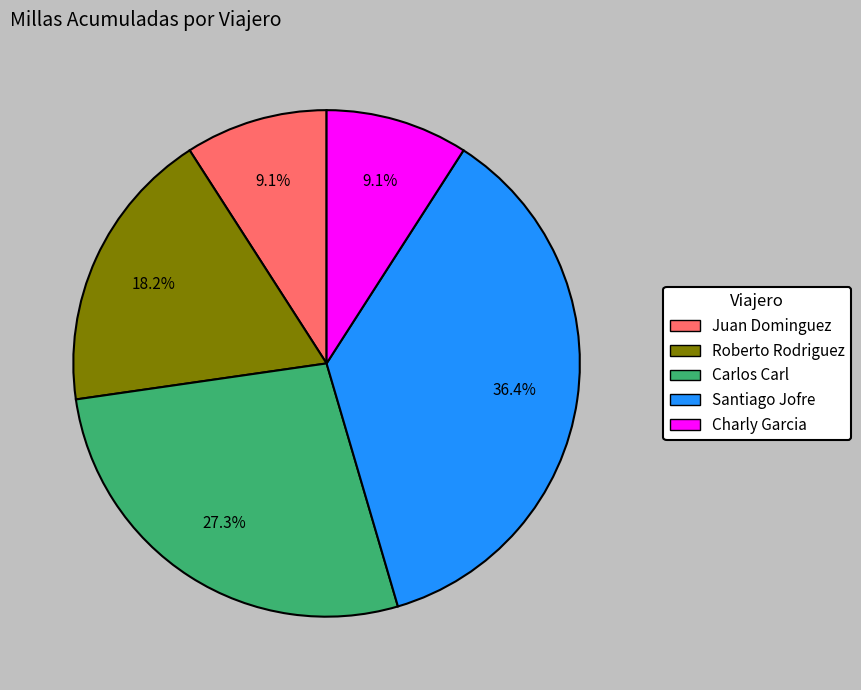

Which has a higher value, Roberto Rodriguez or Charly Garcia?

Roberto Rodriguez